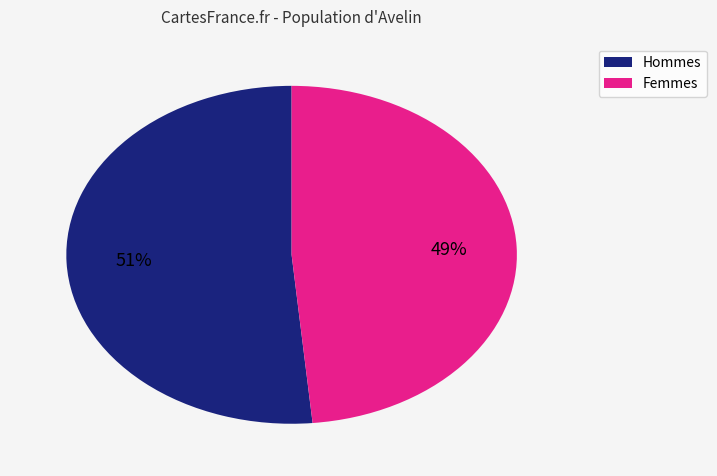

Is there any slice that represents more than half of the pie?

Yes